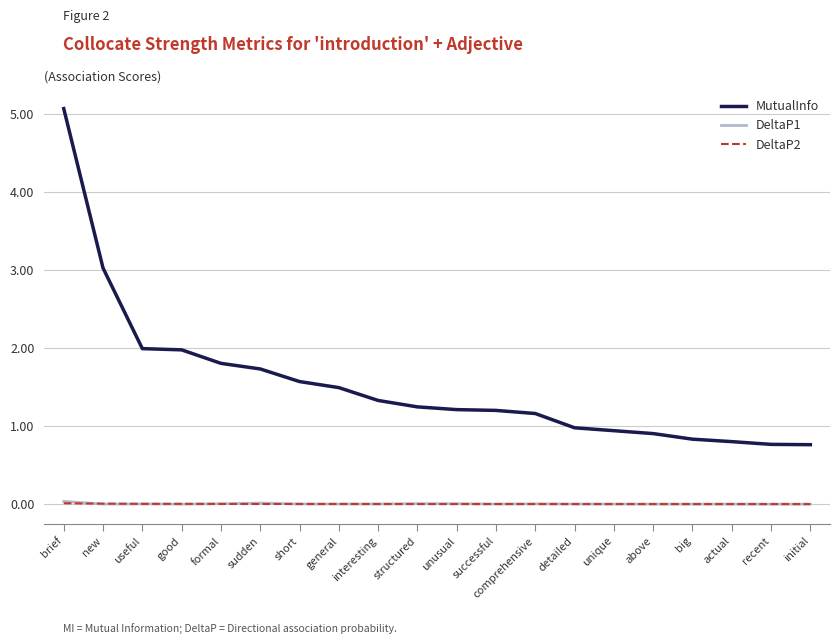

True or false: DeltaP2 and MutualInfo cross at least once.

False